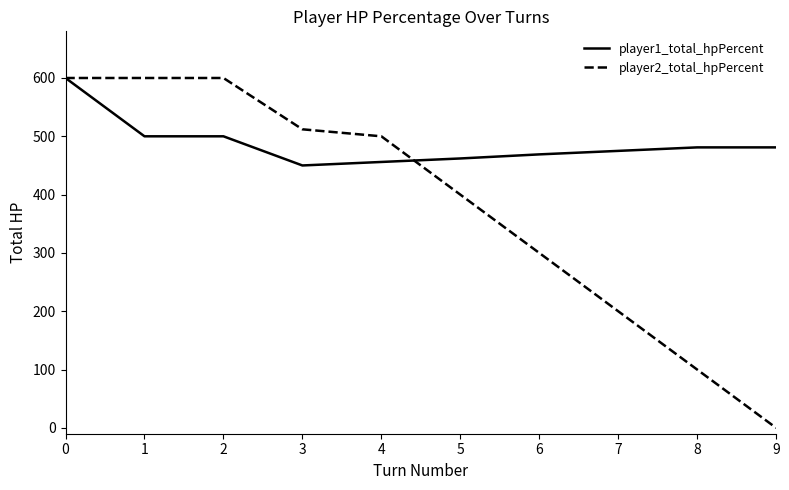

At 2, list the series in order from largest to smallest.

player2_total_hpPercent, player1_total_hpPercent